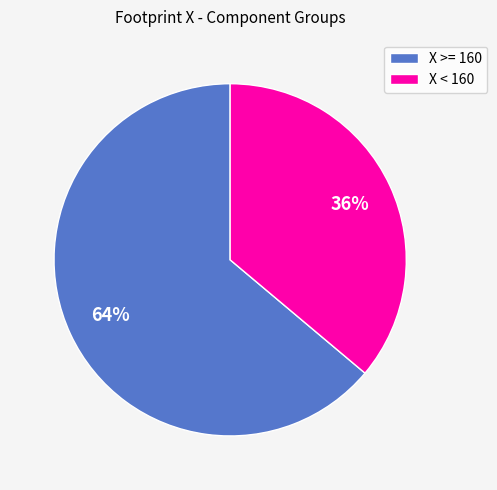

To the nearest percent, what portion does X >= 160 represent?

64%